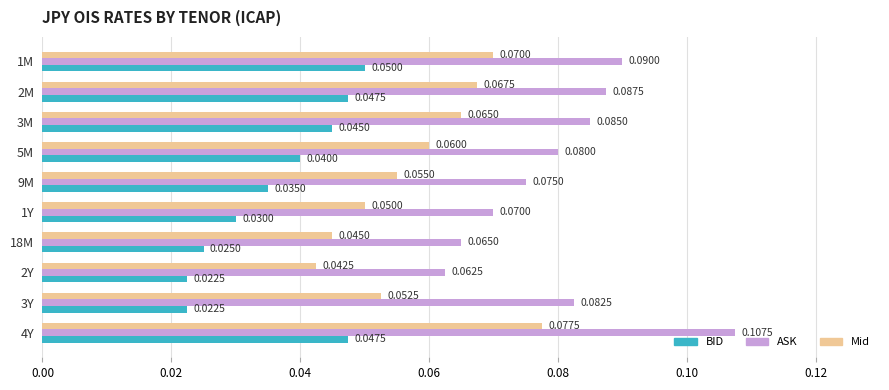

List the series in order of their overall mean, highest first.

ASK, Mid, BID